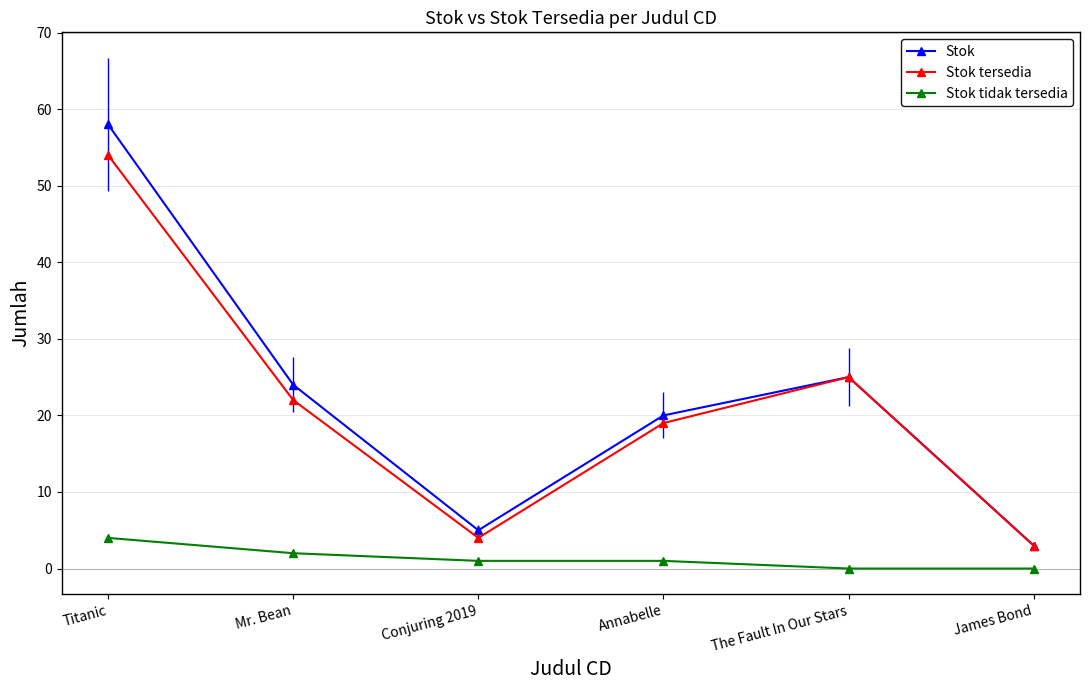

True or false: Stok tidak tersedia and Stok intersect in this chart.

False